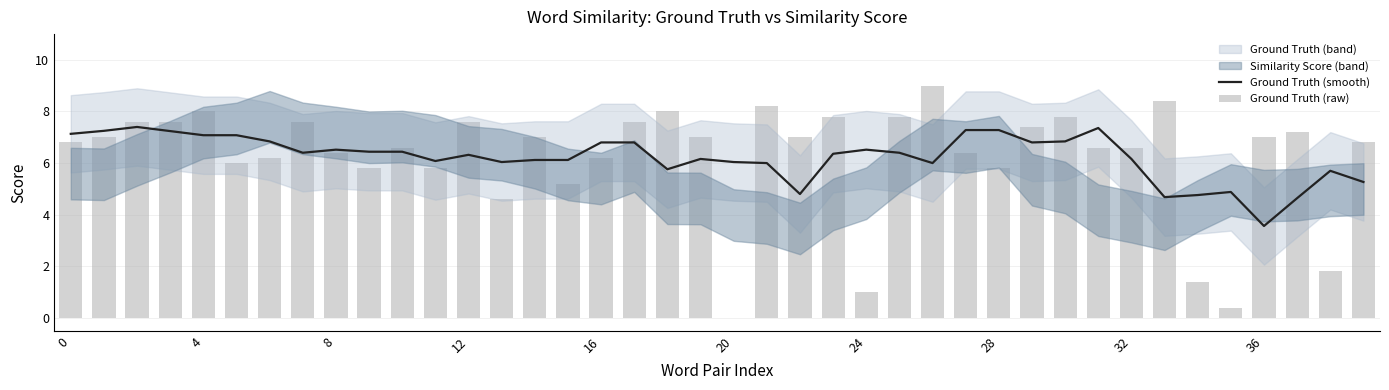

What is the label of the 8th bar from the right?

32